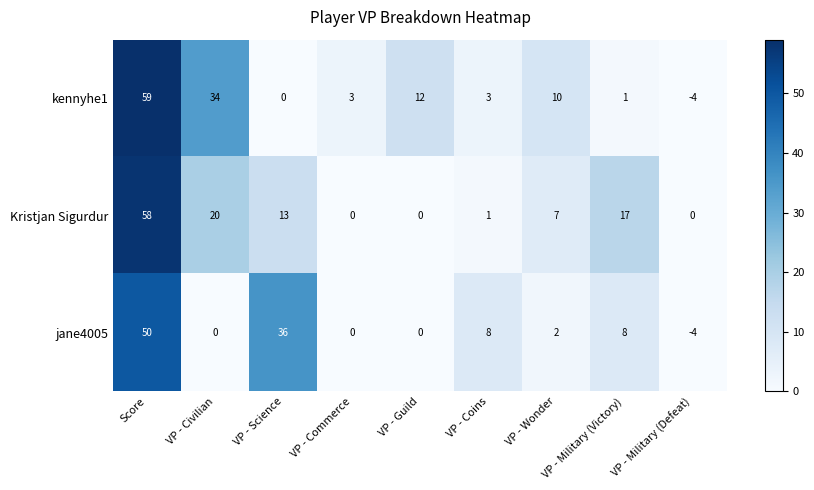

The value of kennyhe1 at VP - Civilian is 47. True or false?

False